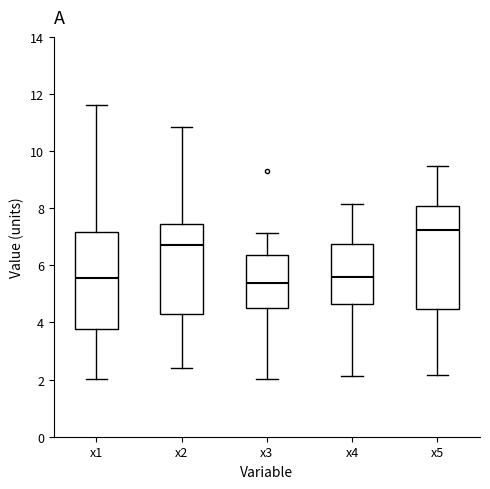

Reading left to right, read every box against the y-axis: the position of its median line, the range the box covers, and the ends of its whiskers. The values are not printed on the chart, so give them approximately, as read against the axis.

x1: median 5.6, box 3.8 to 7.2, whiskers 2.0 to 11.6
x2: median 6.8, box 4.2 to 7.4, whiskers 2.4 to 10.8
x3: median 5.4, box 4.6 to 6.4, whiskers 2.0 to 7.2
x4: median 5.6, box 4.6 to 6.8, whiskers 2.2 to 8.2
x5: median 7.2, box 4.4 to 8.0, whiskers 2.2 to 9.4